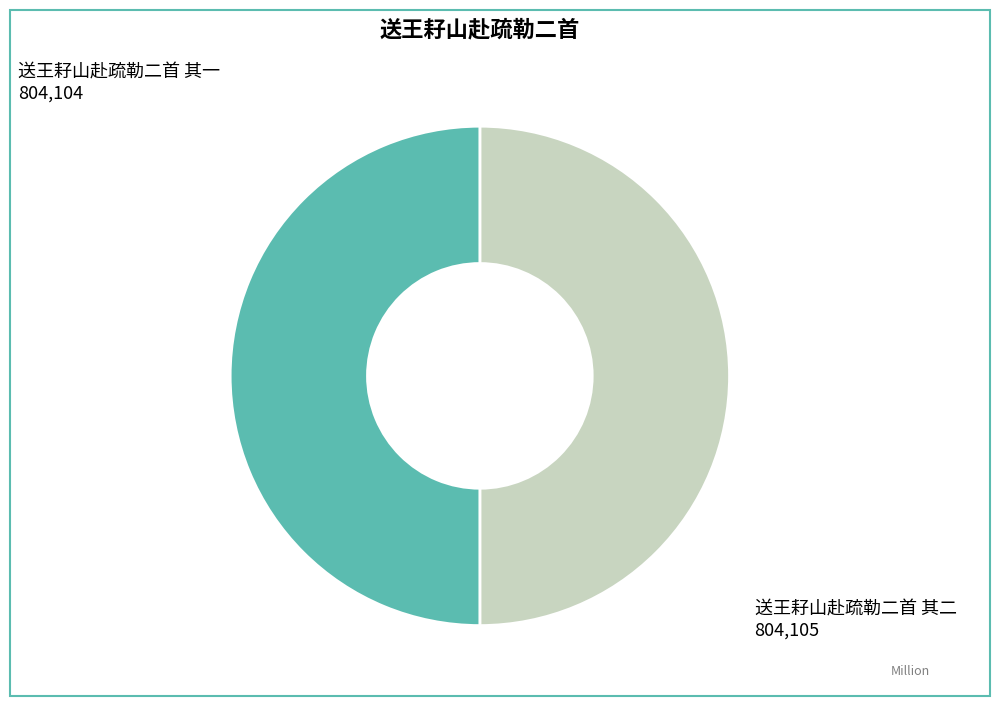

Is the sum of 送王耔山赴疏勒二首 其一 and 送王耔山赴疏勒二首 其二 greater than half?

Yes